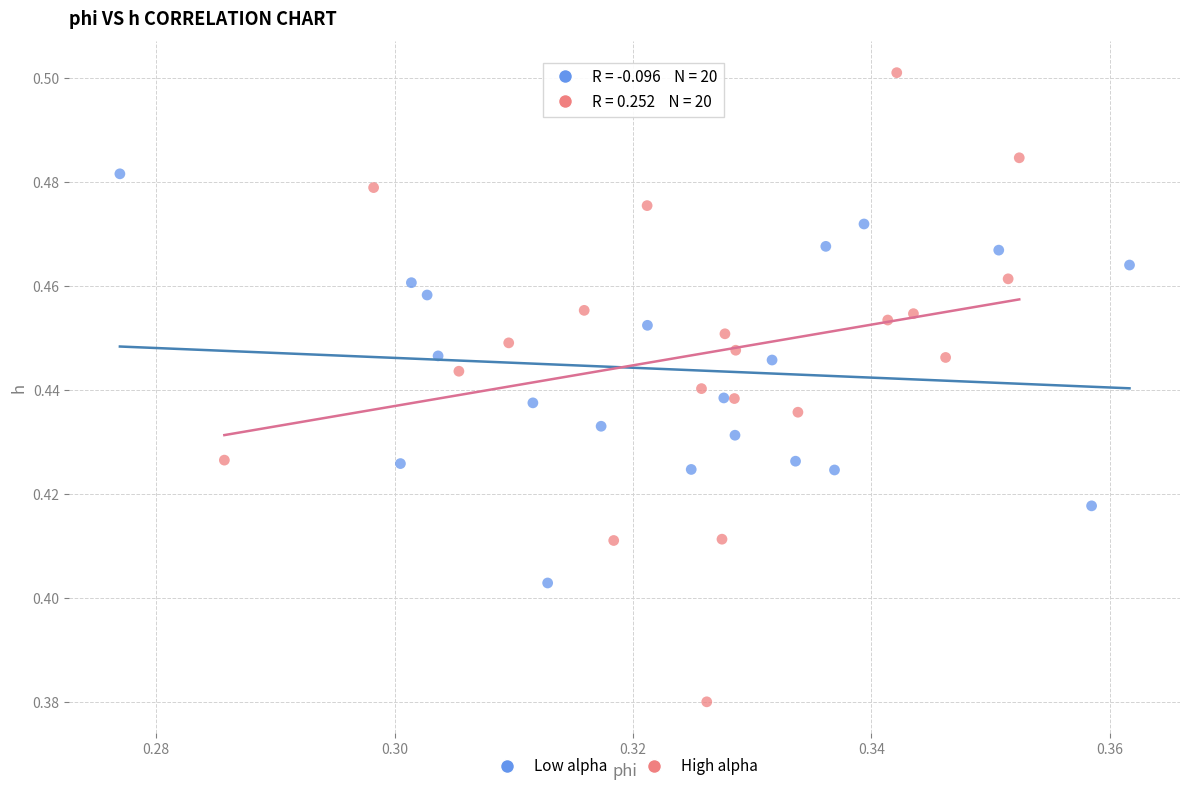

Which series has the largest Y range (max minus min)?

High alpha